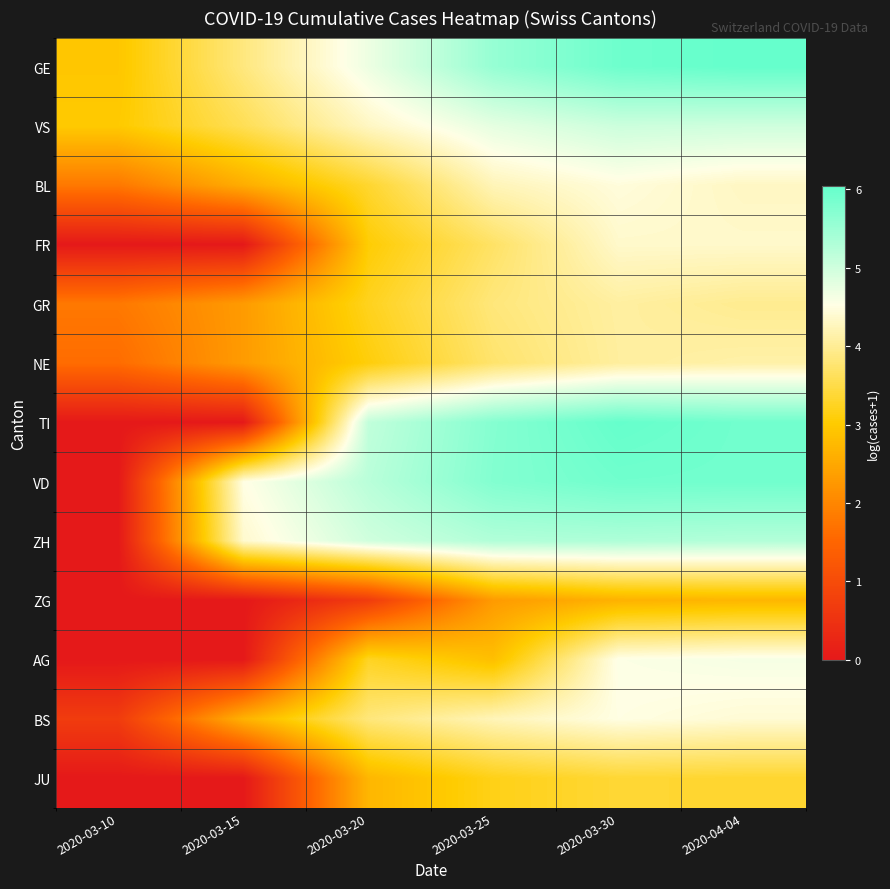

Reading left to right, transcribe all the data shown in this chart.

GE: 2020-03-10=2.9	2020-03-15=3.9	2020-03-20=4.7	2020-03-25=5.6	2020-03-30=5.9	2020-04-04=6.0
VS: 2020-03-10=3.0	2020-03-15=3.6	2020-03-20=4.3	2020-03-25=4.8	2020-03-30=5.0	2020-04-04=5.0
BL: 2020-03-10=1.8	2020-03-15=2.6	2020-03-20=3.3	2020-03-25=4.2	2020-03-30=4.5	2020-04-04=4.3
FR: 2020-03-10=0.0	2020-03-15=0.0	2020-03-20=3.0	2020-03-25=3.7	2020-03-30=4.4	2020-04-04=4.4
GR: 2020-03-10=1.8	2020-03-15=2.3	2020-03-20=3.2	2020-03-25=3.8	2020-03-30=4.1	2020-04-04=4.0
NE: 2020-03-10=1.6	2020-03-15=2.3	2020-03-20=3.1	2020-03-25=3.7	2020-03-30=4.1	2020-04-04=4.1
TI: 2020-03-10=0.0	2020-03-15=0.0	2020-03-20=5.1	2020-03-25=5.7	2020-03-30=6.0	2020-04-04=5.9
VD: 2020-03-10=0.0	2020-03-15=4.5	2020-03-20=5.2	2020-03-25=5.7	2020-03-30=5.9	2020-04-04=5.9
ZH: 2020-03-10=0.0	2020-03-15=4.4	2020-03-20=5.0	2020-03-25=5.3	2020-03-30=5.3	2020-04-04=5.3
ZG: 2020-03-10=0.0	2020-03-15=0.0	2020-03-20=0.7	2020-03-25=2.3	2020-03-30=2.6	2020-04-04=2.7
AG: 2020-03-10=0.0	2020-03-15=0.0	2020-03-20=3.3	2020-03-25=2.8	2020-03-30=4.6	2020-04-04=4.6
BS: 2020-03-10=0.7	2020-03-15=2.6	2020-03-20=3.8	2020-03-25=4.2	2020-03-30=4.5	2020-04-04=4.4
JU: 2020-03-10=0.0	2020-03-15=0.0	2020-03-20=2.7	2020-03-25=3.2	2020-03-30=3.4	2020-04-04=3.3